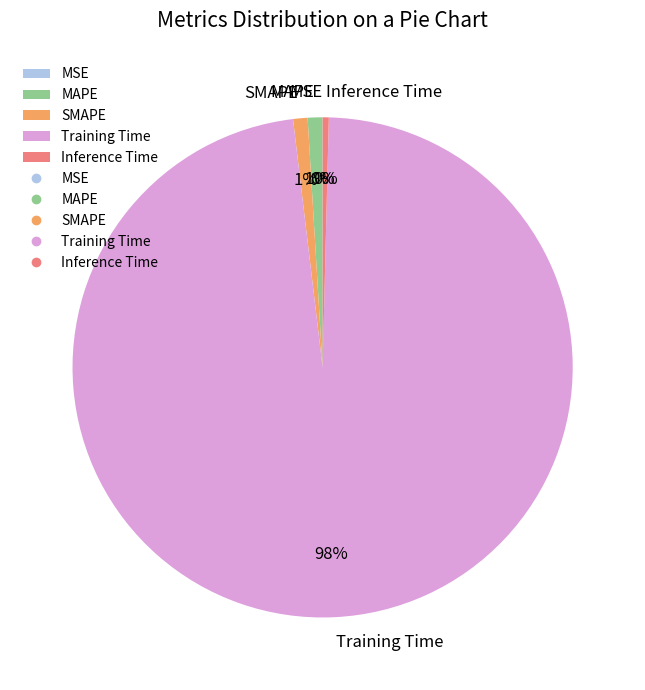

Combined, do Inference Time and Training Time account for over 50%?

Yes